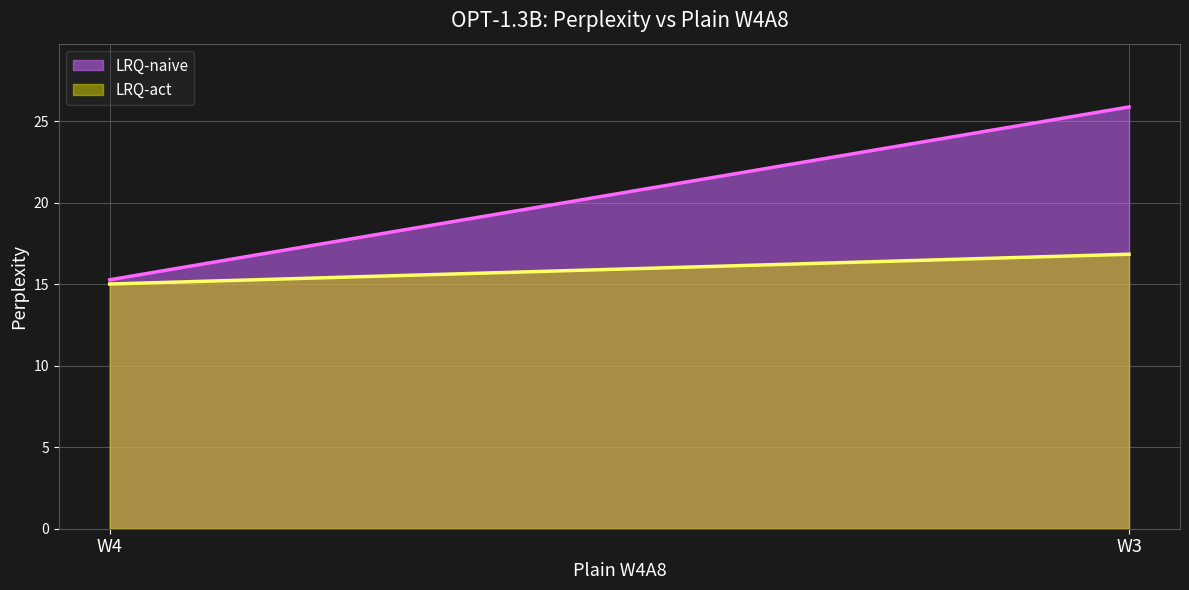

What are all the series names shown in the legend?

LRQ-naive, LRQ-act